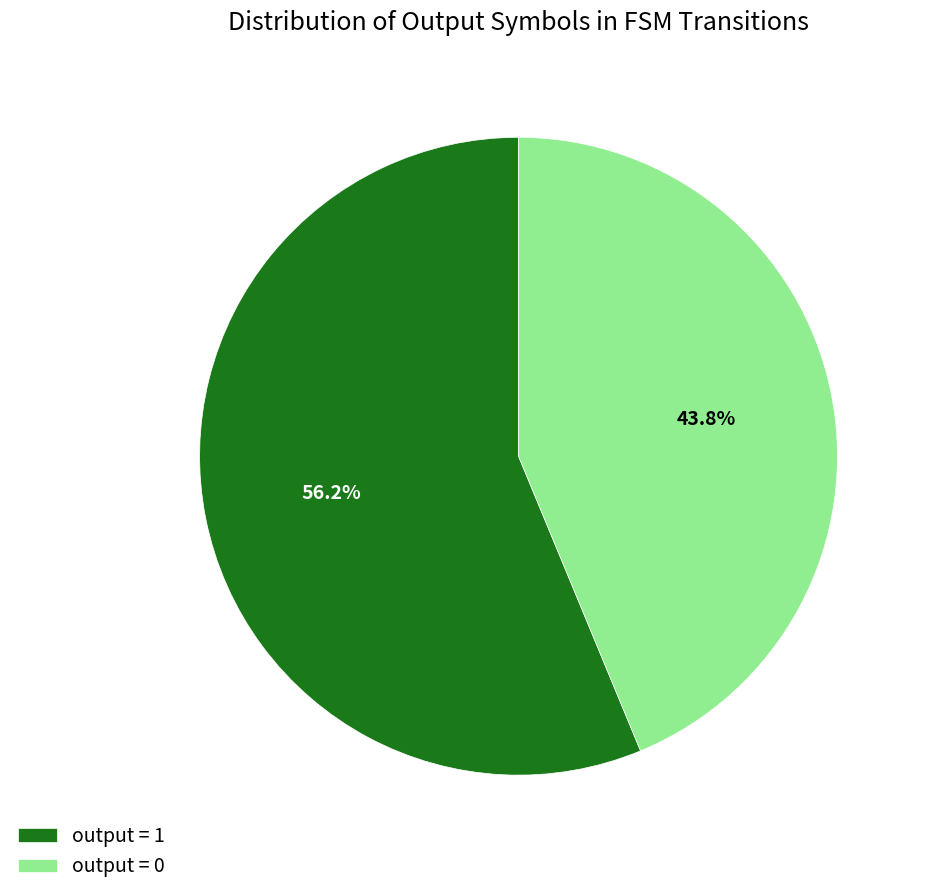

How many segments does this pie chart have?

2